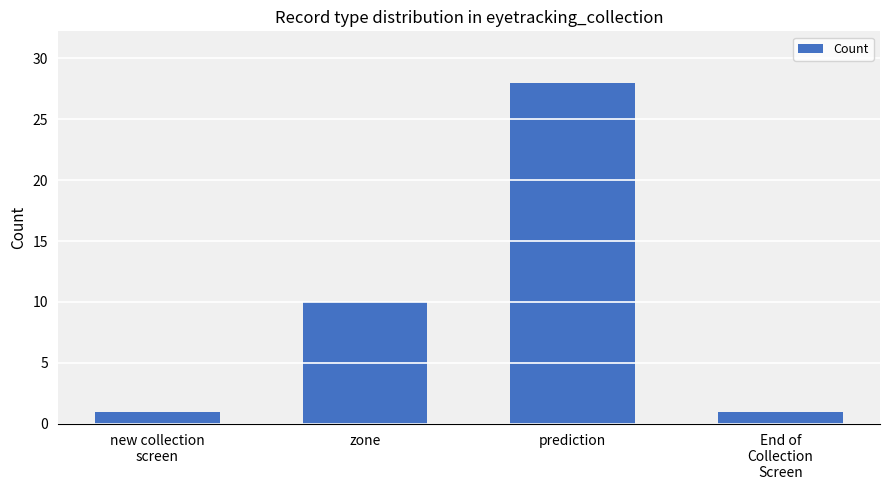

What is the label of the 4th bar from the left?

End of
Collection
Screen